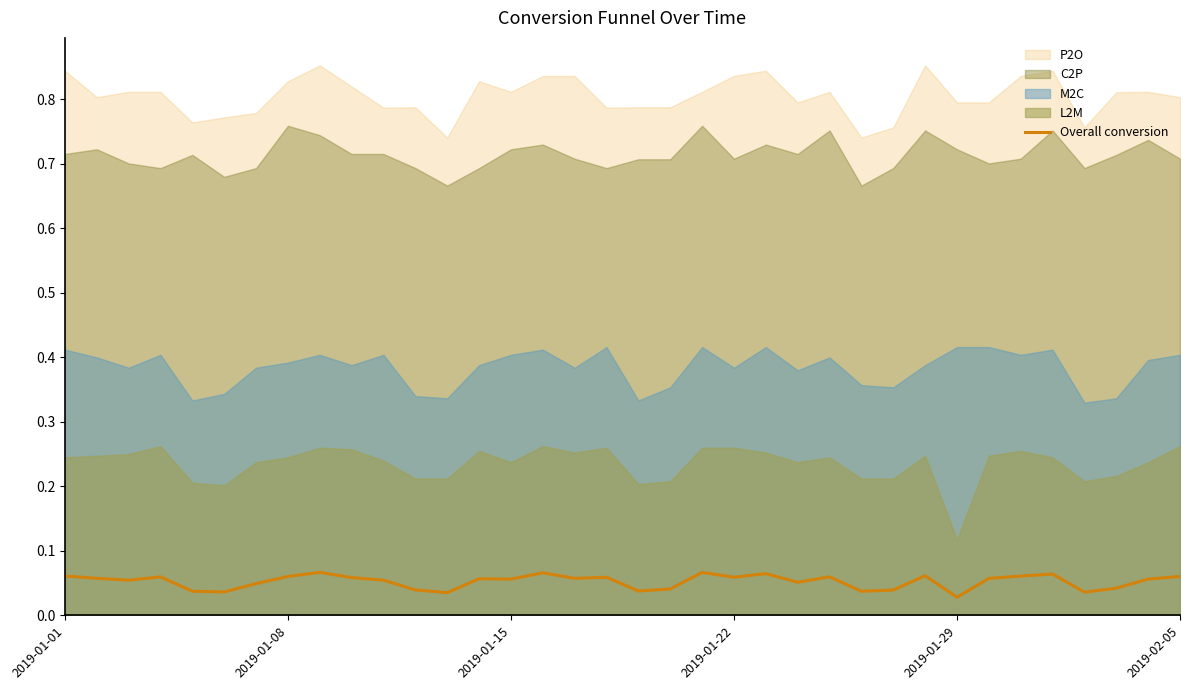

Reading left to right, extract all data points from this chart.

0.1	0.1	0.1	0.1	0.0	0.0	0.0	0.1	0.1	0.1	0.1	0.0	0.0	0.1	0.1	0.1	0.1	0.1	0.0	0.0	0.1	0.1	0.1	0.1	0.1	0.0	0.0	0.1	0.0	0.1	0.1	0.1	0.0	0.0	0.1	0.1